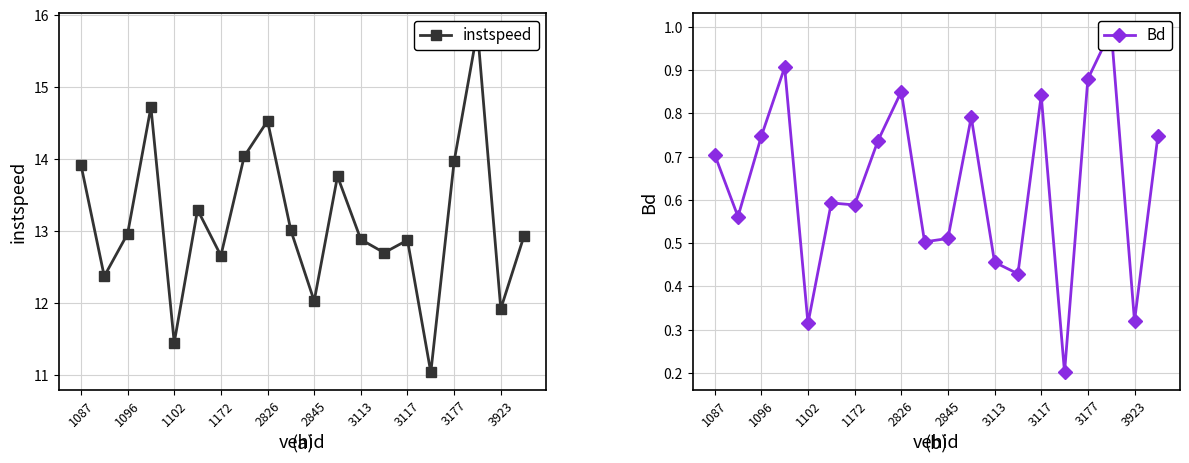

True or false: Bd has a value of 0.9 at 1096.

False